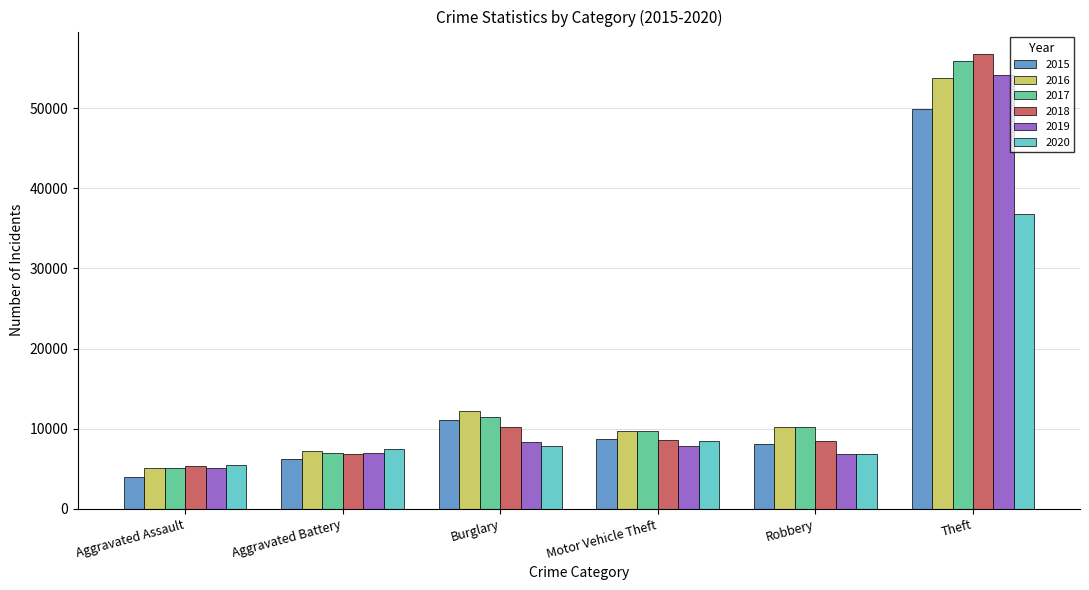

Does the chart contain stacked bars?

No